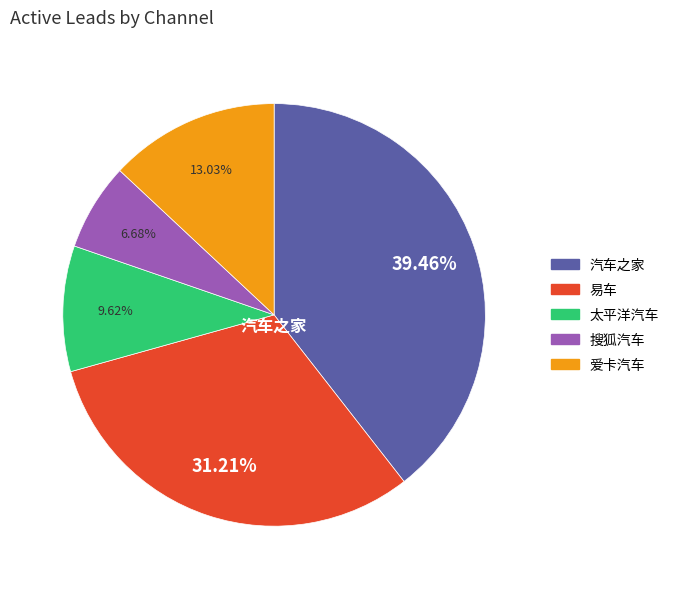

To the nearest percent, what is the difference between the 搜狐汽车 and 太平洋汽车 slice percentages?

3%